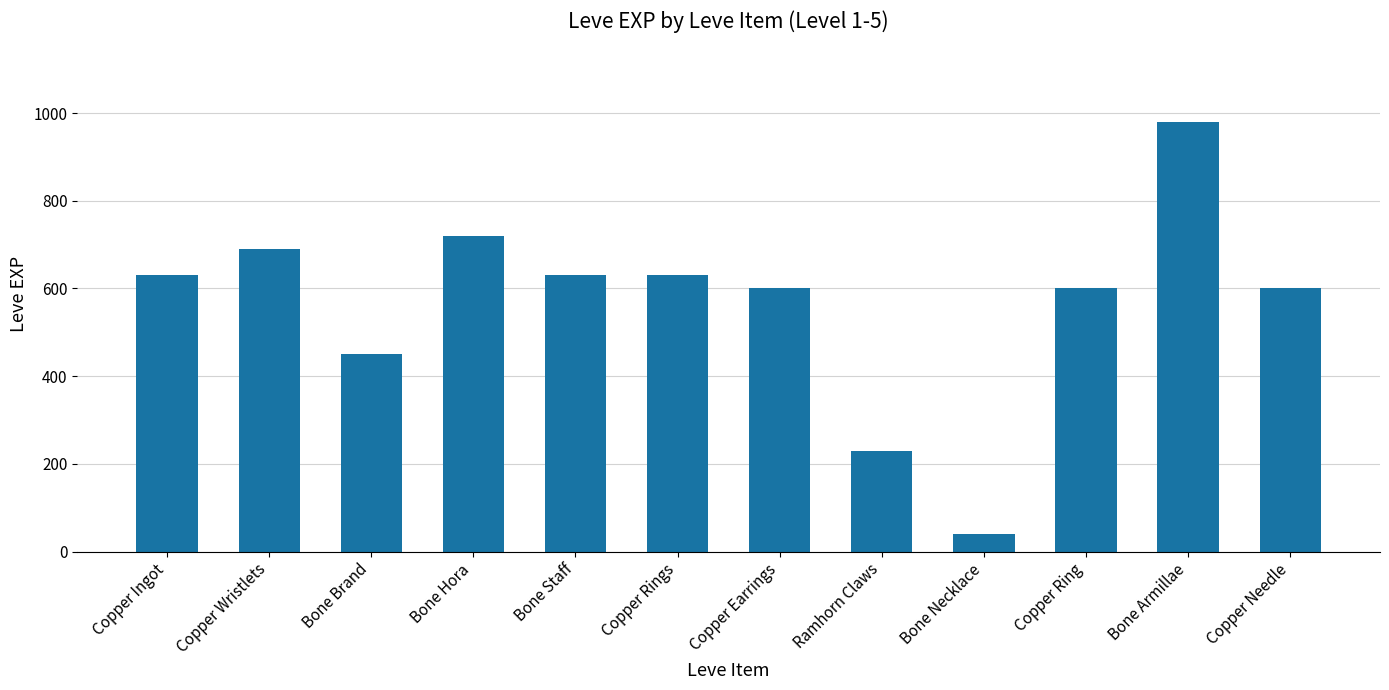

What is the minimum value shown in the chart?

40